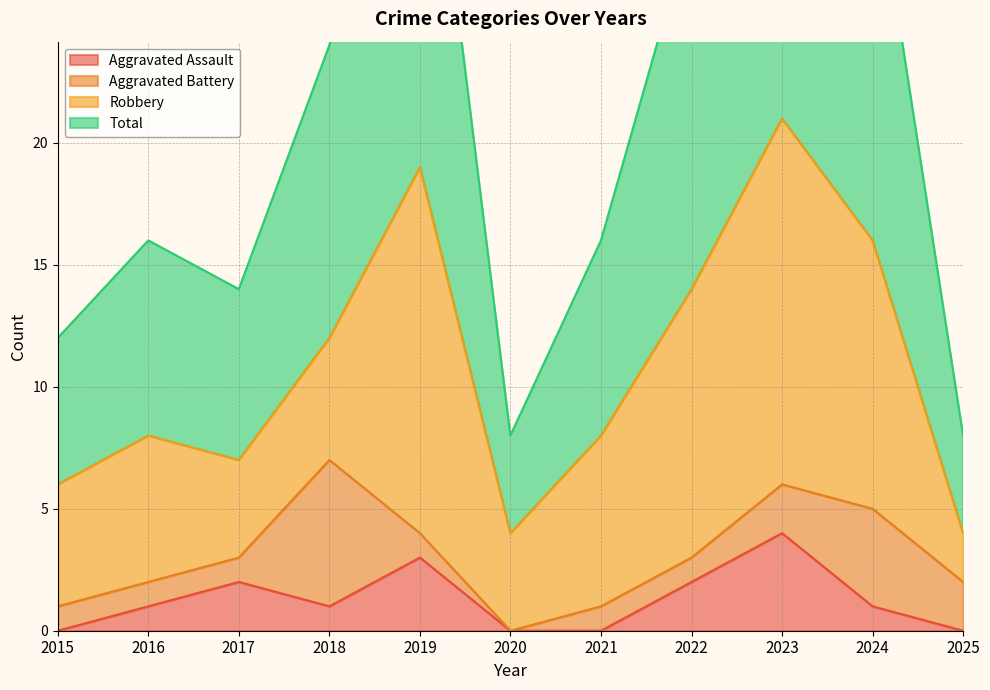

In Total, how many points are higher than both neighbors (excluding endpoints)?

3